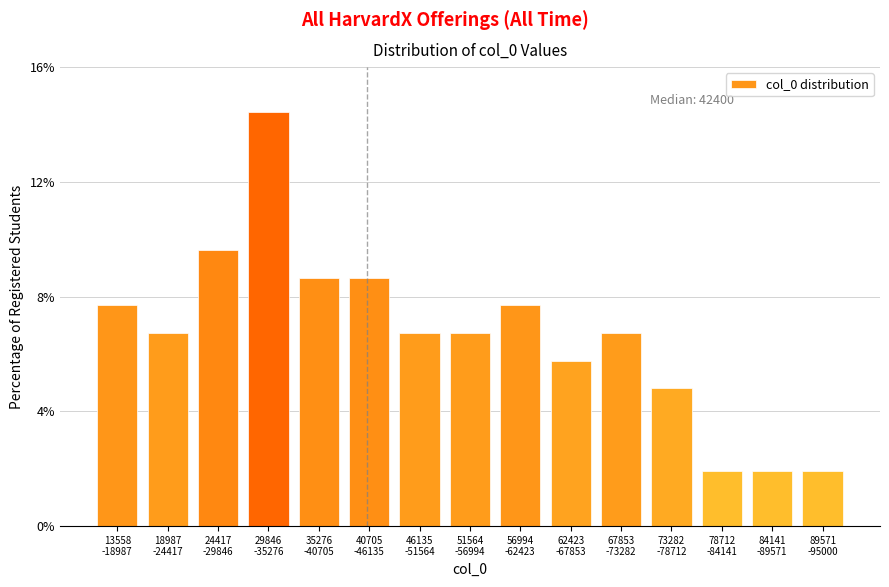

Reading left to right, list all the values displayed in this chart.

7.7	6.7	9.6	14.4	8.7	8.7	6.7	6.7	7.7	5.8	6.7	4.8	1.9	1.9	1.9